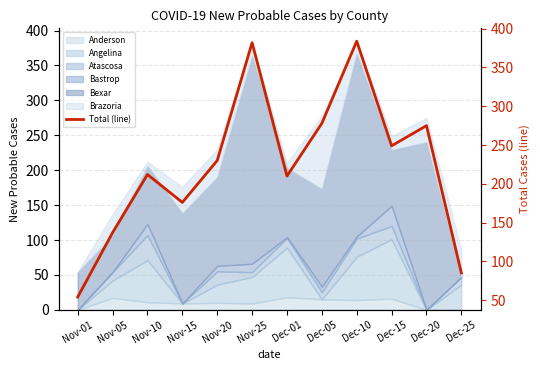

Reading right to left, transcribe all the data shown in this chart.

Dec-25=85	Dec-20=275	Dec-15=249	Dec-10=384	Dec-05=278	Dec-01=210	Nov-25=382	Nov-20=230	Nov-15=176	Nov-10=212	Nov-05=137	Nov-01=54